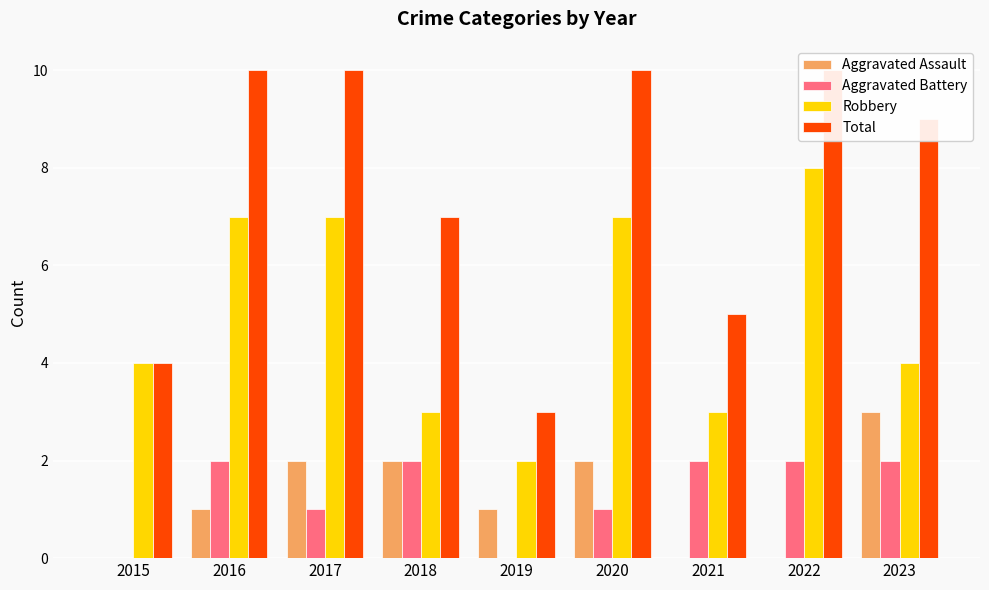

Is it true that Aggravated Assault equals 0 at 2015?

True